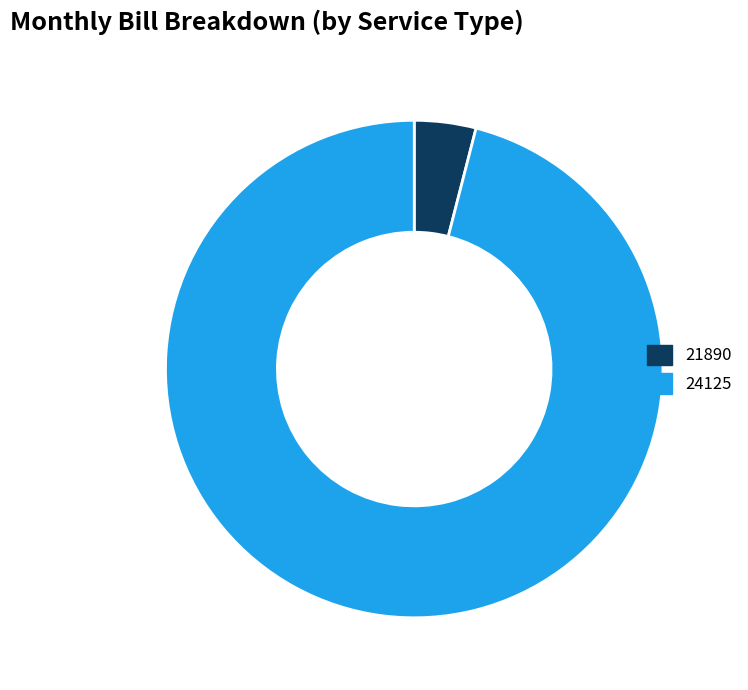

Is it true that 24125 is 96% of the pie?

True